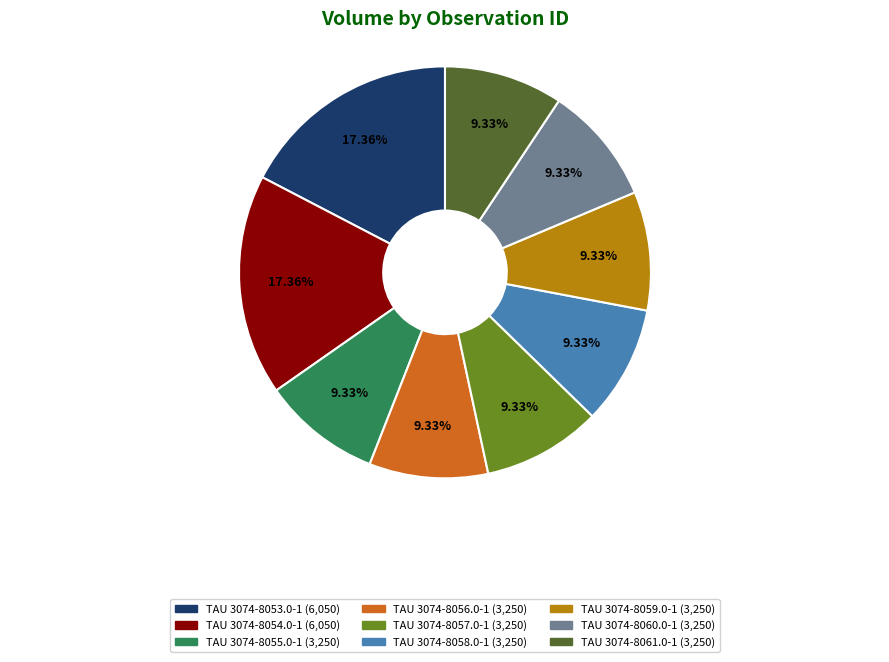

Approximately how many times larger is the value at TAU 3074-8061.0-1 compared to TAU 3074-8056.0-1?

1.0